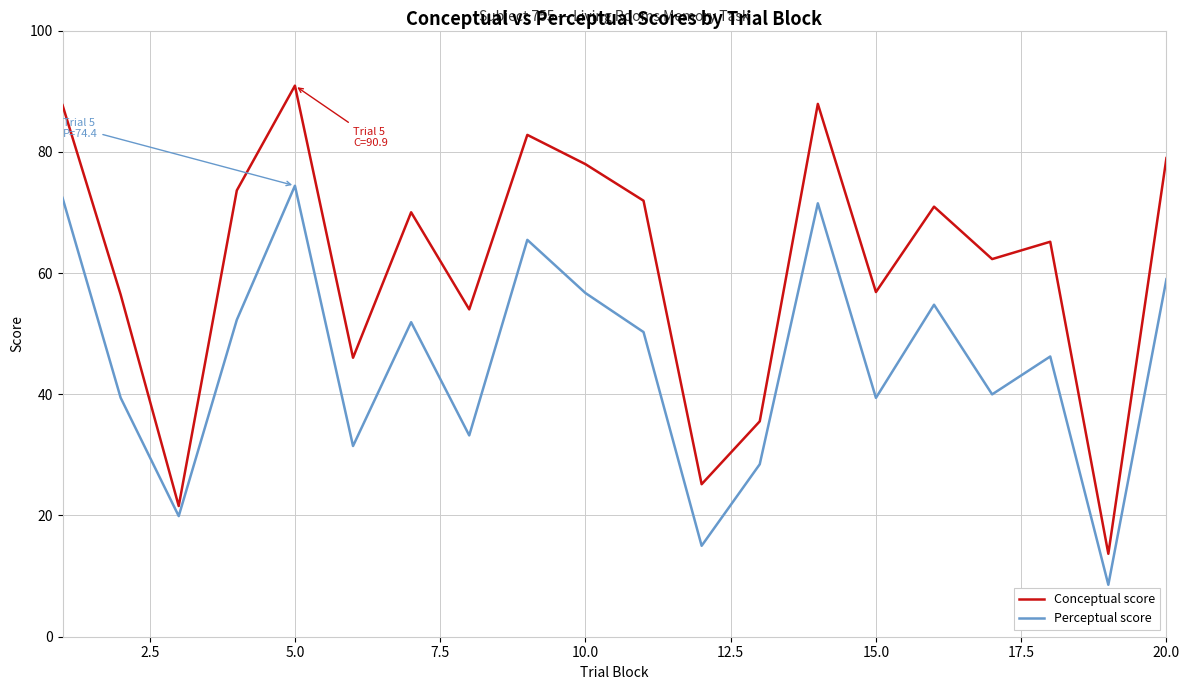

What is the difference between the maximum and minimum values in the Conceptual score series?

77.2